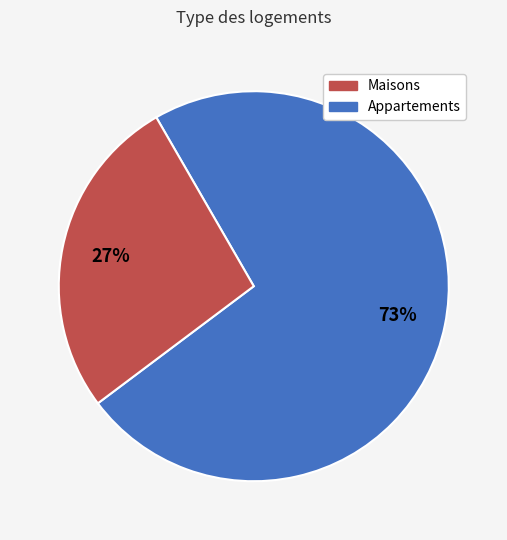

How many segments does this pie chart have?

2